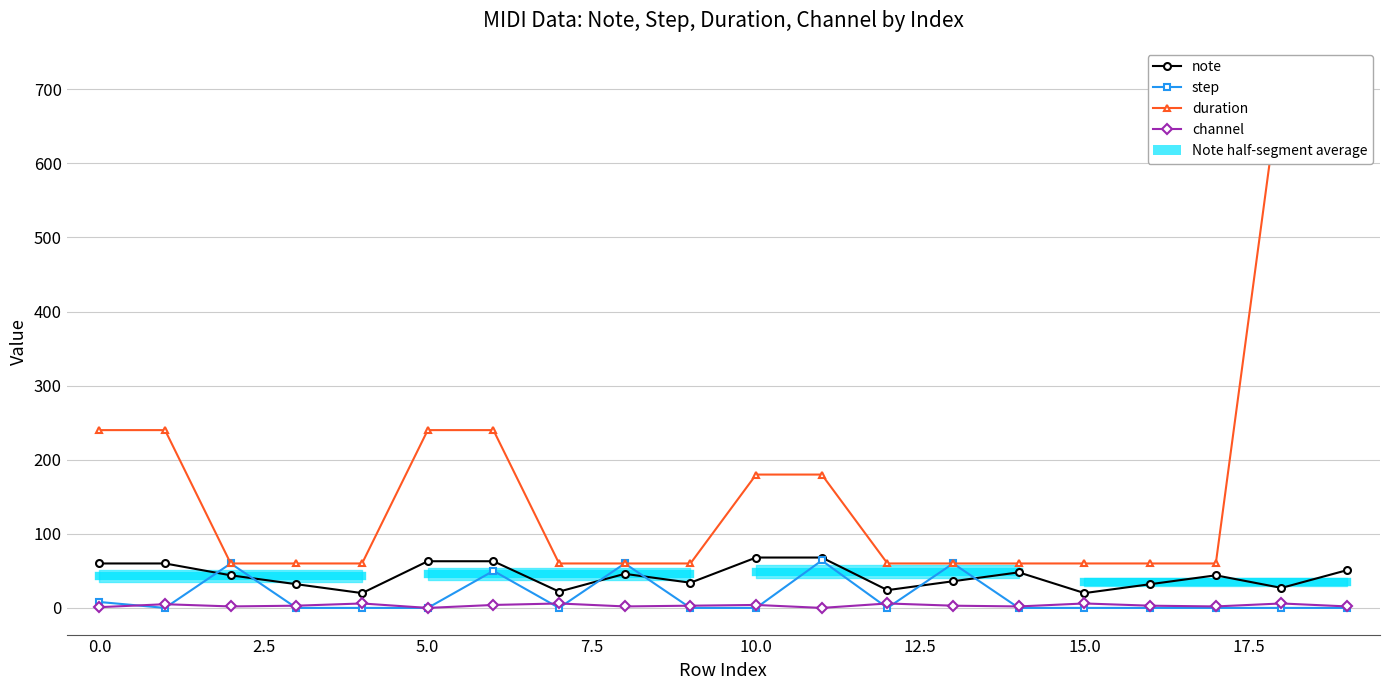

Rank the series by their maximum value, from lowest to highest.

channel, step, note, duration